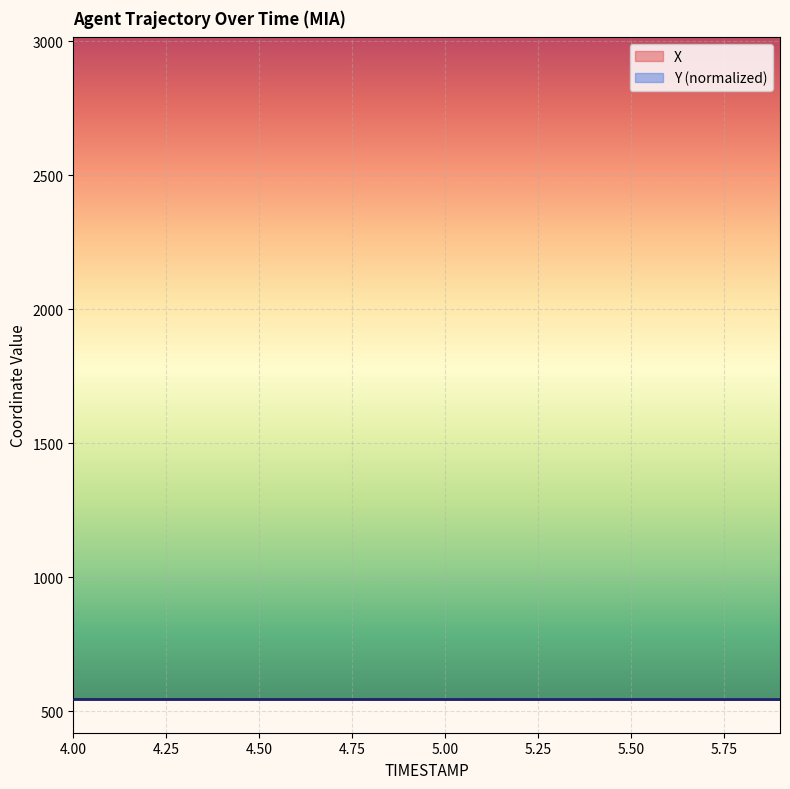

Reading left to right, extract all data points from this chart.

X: 4.0=544.0	4.1=544.0	4.2=544.0	4.3=543.9	4.4=543.9	4.5=543.9	4.6=543.9	4.7=543.8	4.8=543.8	4.9=543.8	5.0=543.7	5.1=543.7	5.2=543.7	5.3=543.7	5.4=543.6	5.5=543.6	5.6=543.6	5.7=543.6	5.8=543.5	5.9=543.5
Y: 4.0=543.5	4.1=543.5	4.2=543.6	4.3=543.6	4.4=543.6	4.5=543.6	4.6=543.7	4.7=543.7	4.8=543.7	4.9=543.7	5.0=543.8	5.1=543.8	5.2=543.8	5.3=543.9	5.4=543.9	5.5=543.9	5.6=543.9	5.7=544.0	5.8=544.0	5.9=544.0